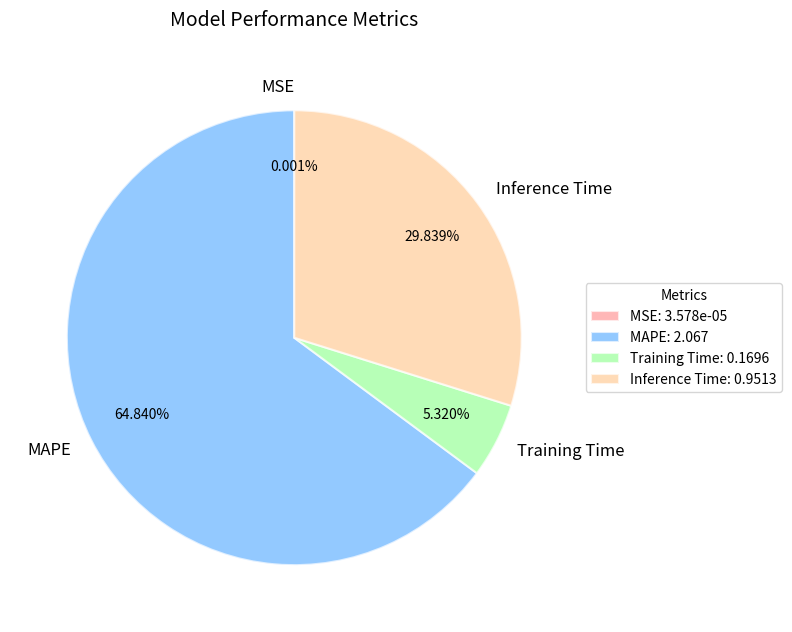

Combined, do MAPE and Training Time account for over 50%?

Yes